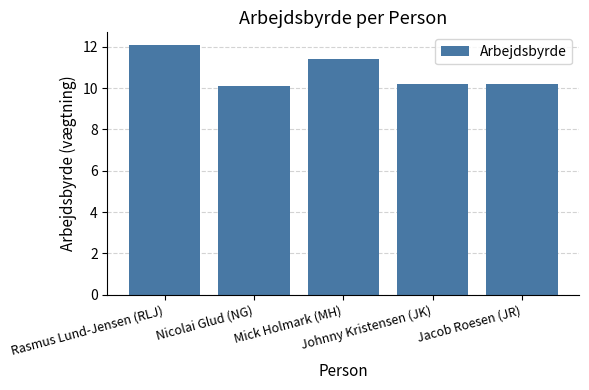

Approximately how many times larger is the value at Jacob Roesen (JR) compared to Rasmus Lund-Jensen (RLJ)?

0.8